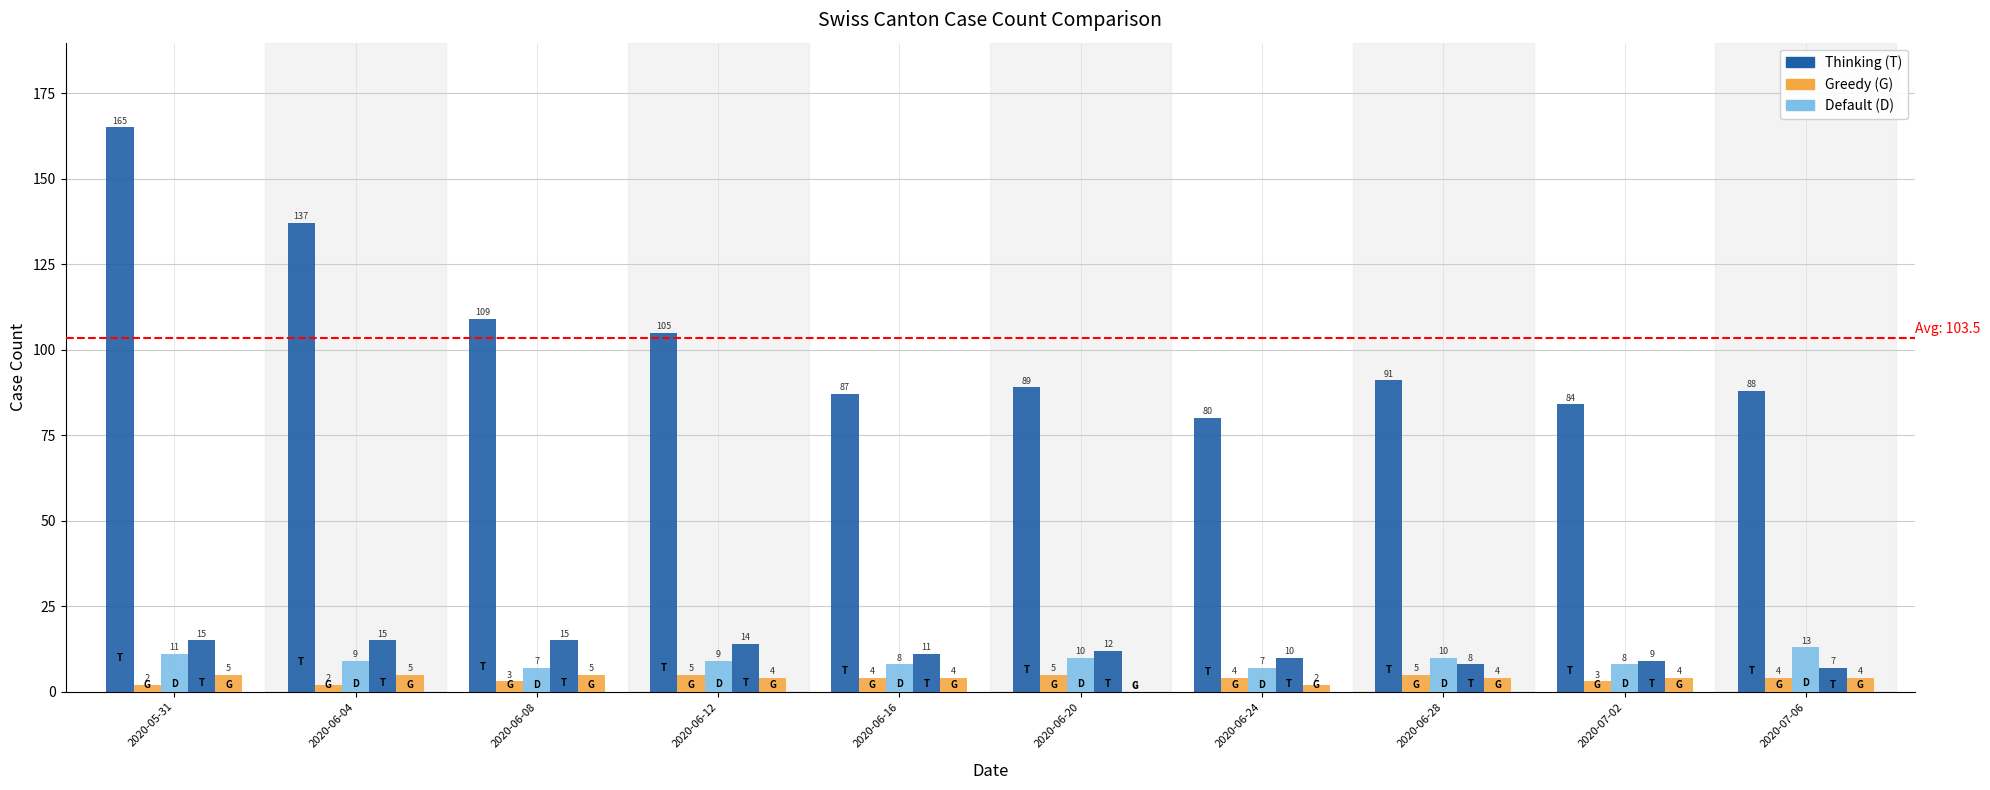

Reading left to right, what are all the values shown in this chart?

CH: 165	137	109	105	87	89	80	91	84	88
GE: 2	2	3	5	4	5	4	5	3	4
ZH: 11	9	7	9	8	10	7	10	8	13
VS: 15	15	15	14	11	12	10	8	9	7
FR: 5	5	5	4	4	0	2	4	4	4